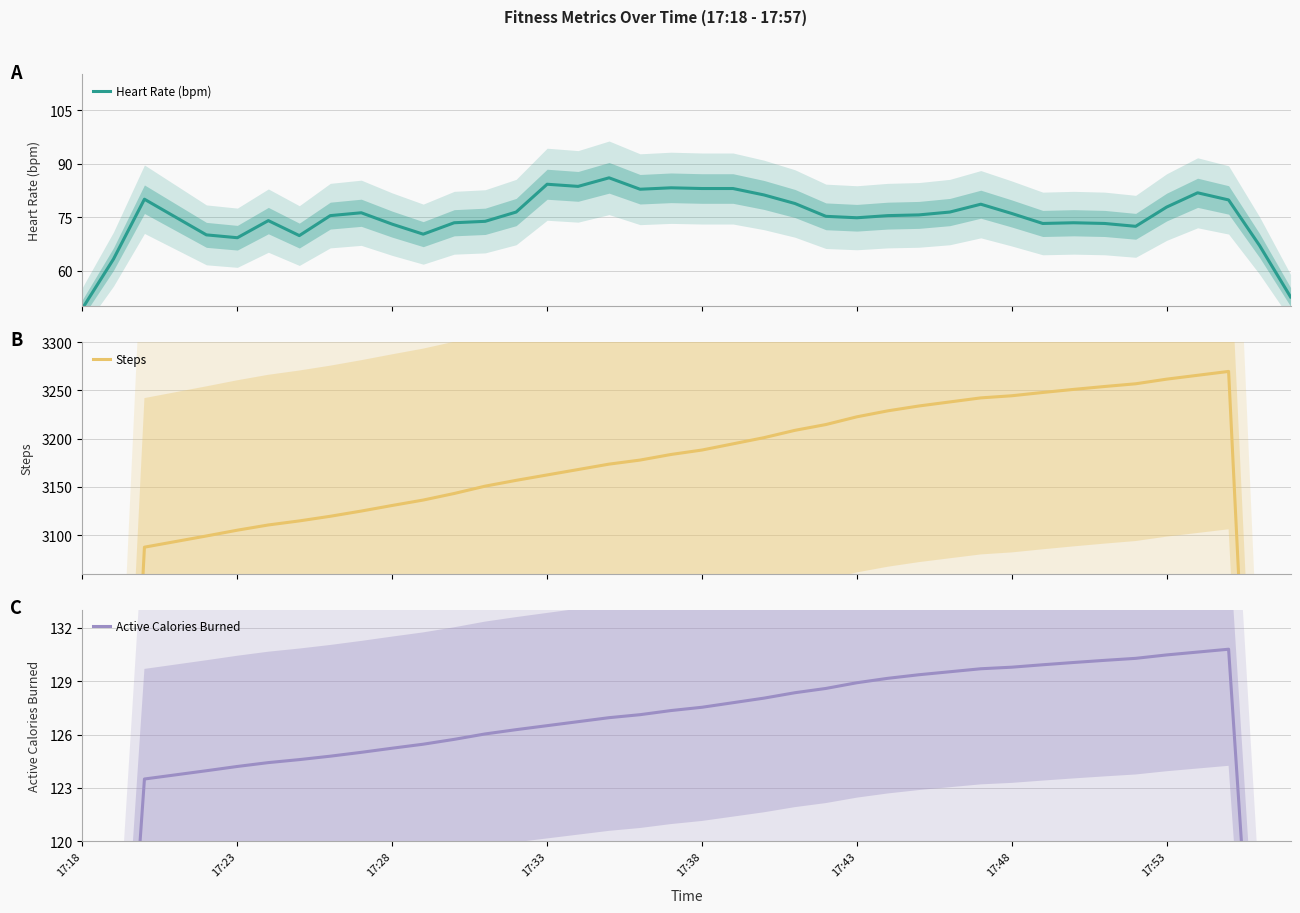

How many series are shown in this chart?

3